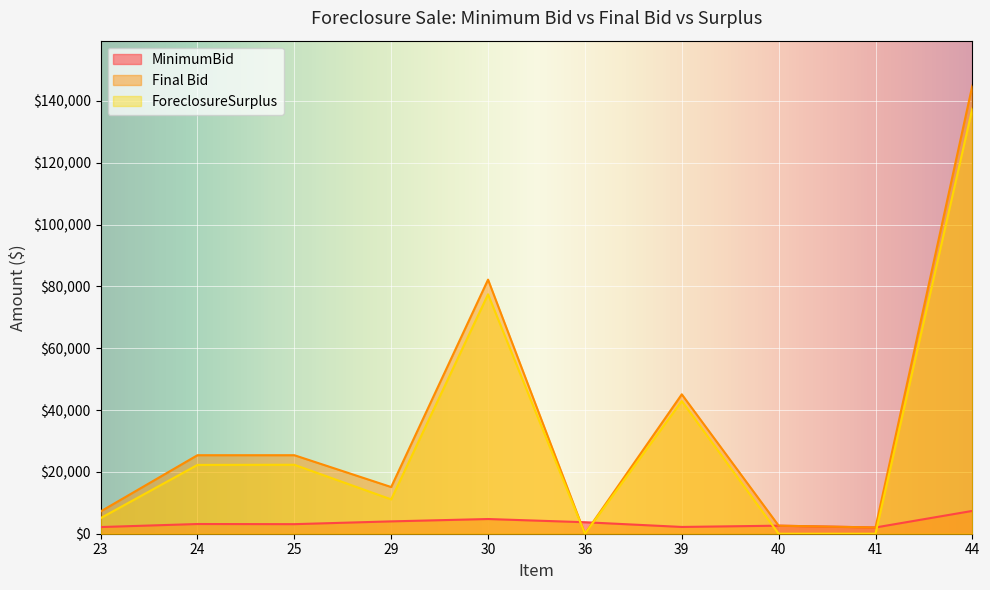

What are all the series names shown in the legend?

MinimumBid, Final Bid, ForeclosureSurplus